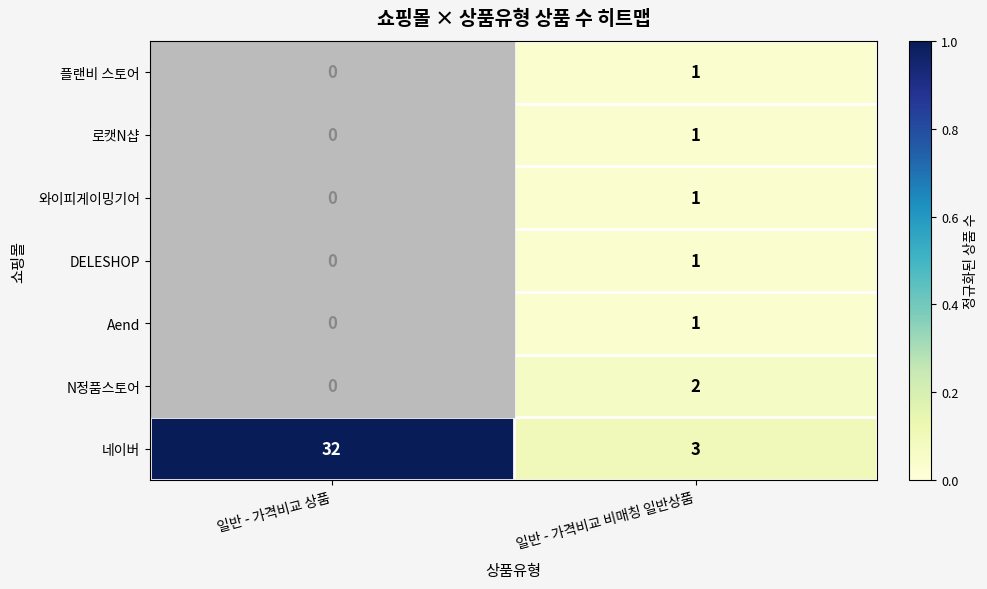

How many values in the 네이버 series are below 32?

1